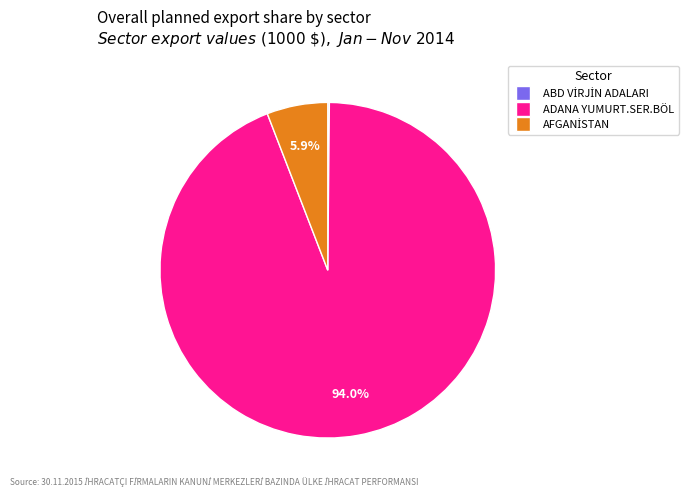

To the nearest percent, what is the difference between the largest and smallest slice percentages?

94%